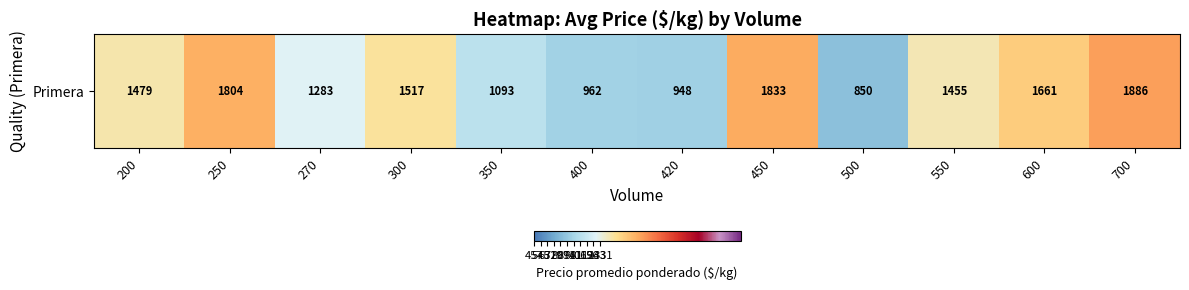

Between 550 and 400, which is larger?

550